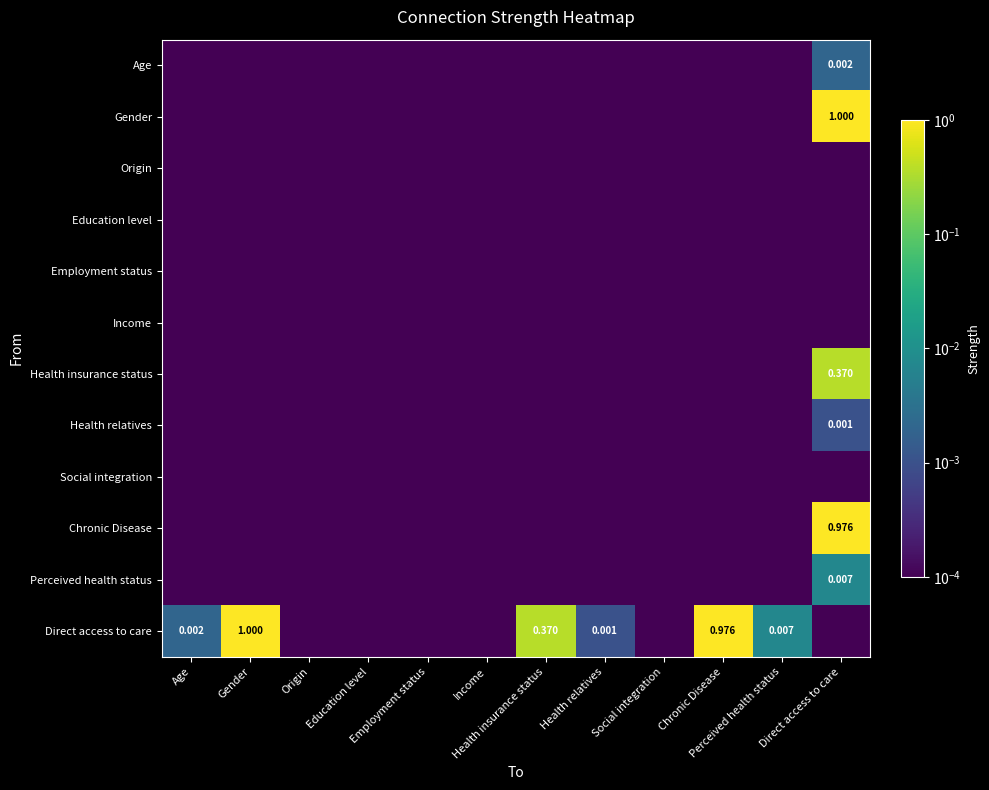

How many data points does each series have?

12